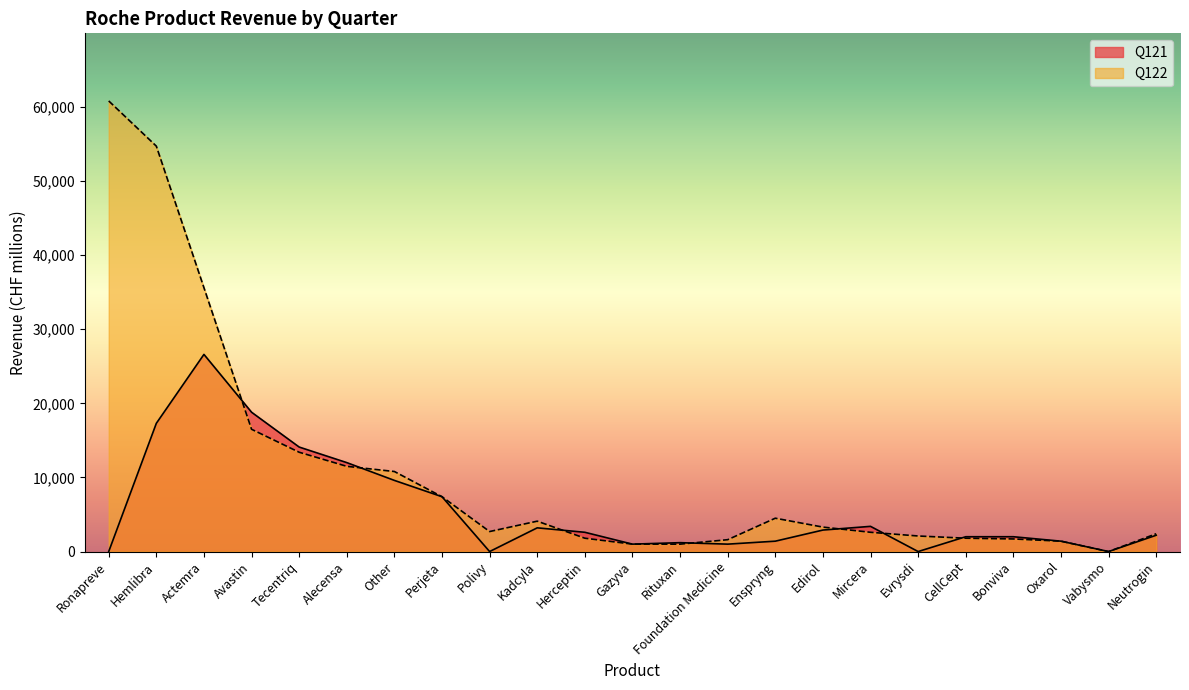

At which category does Q122 reach its first local valley?

Polivy